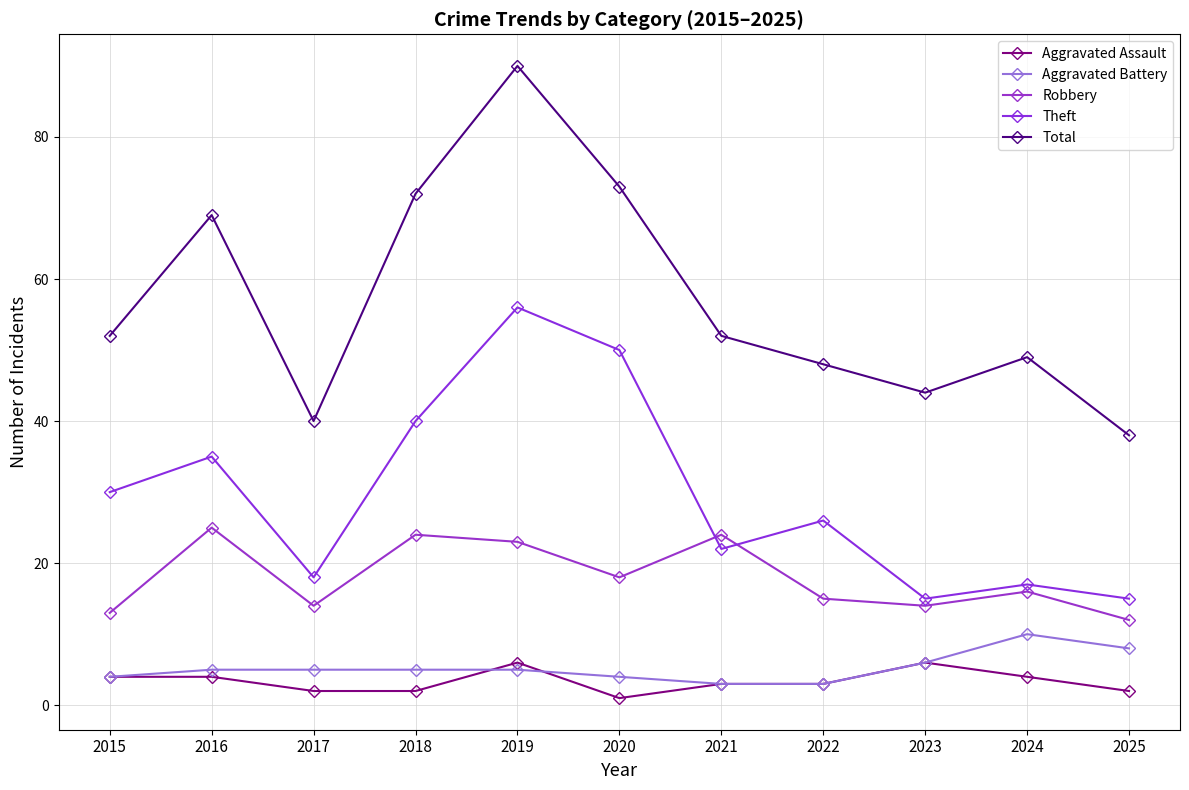

True or false: Robbery and Aggravated Battery cross at least once.

False